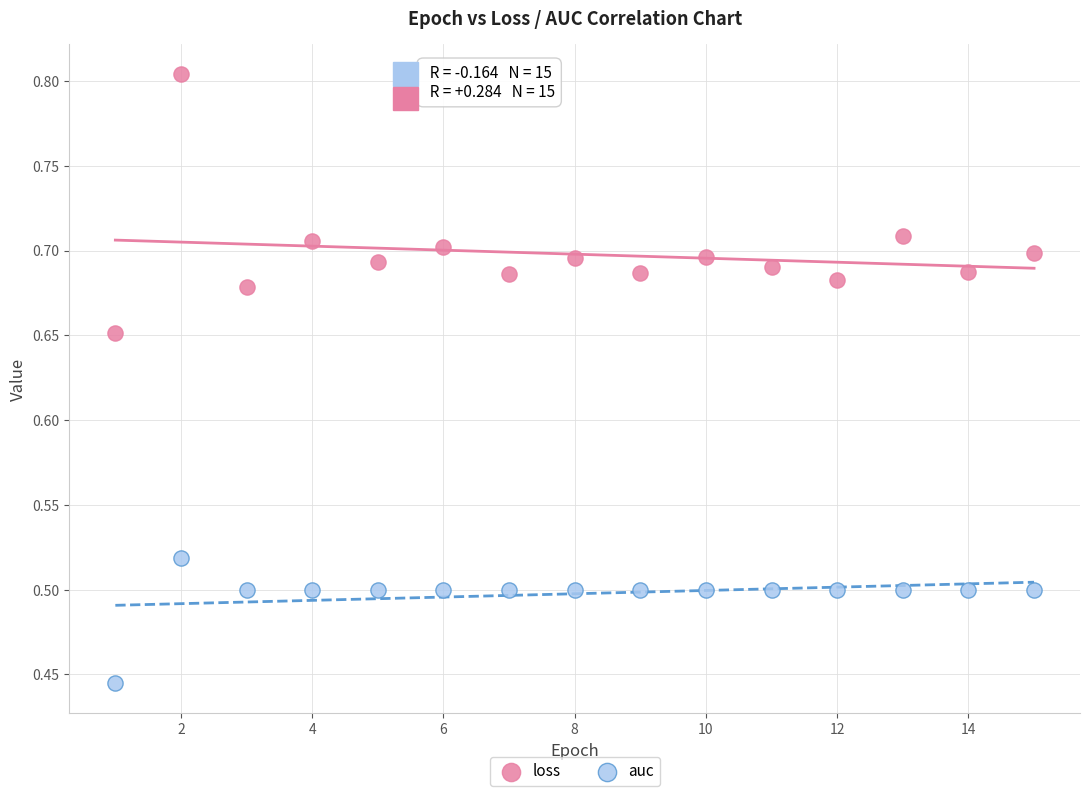

Which series reaches the maximum Y coordinate?

loss